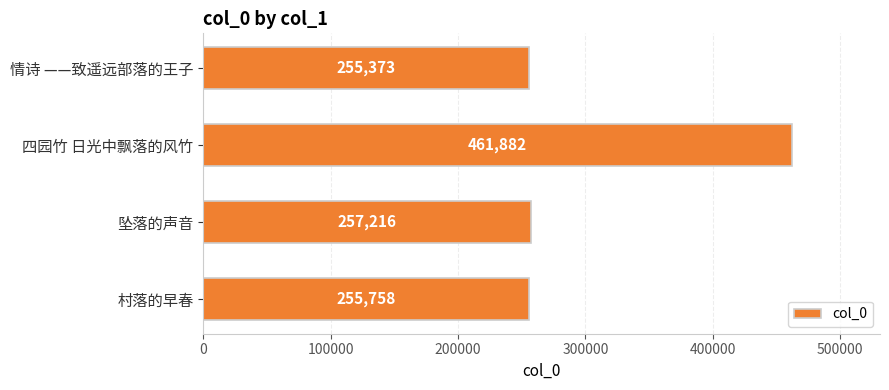

What value does the data have at 情诗 ——致遥远部落的王子?

255373